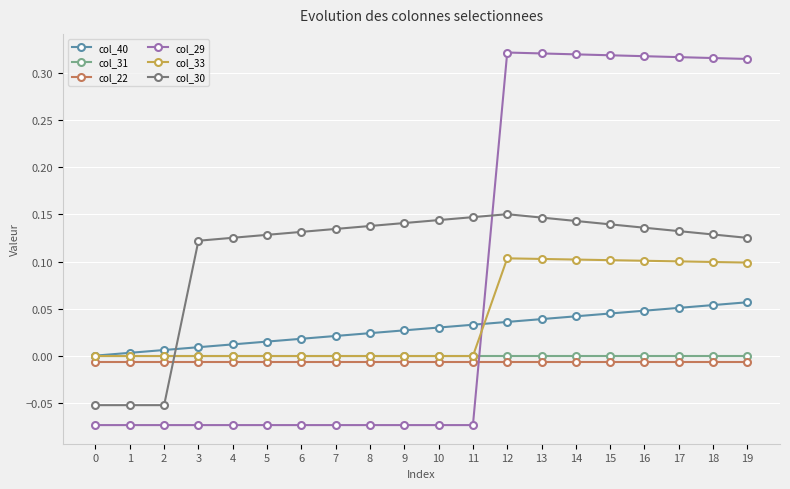

Is the value of col_40 at 19 greater than the value of col_22 at 17?

Yes